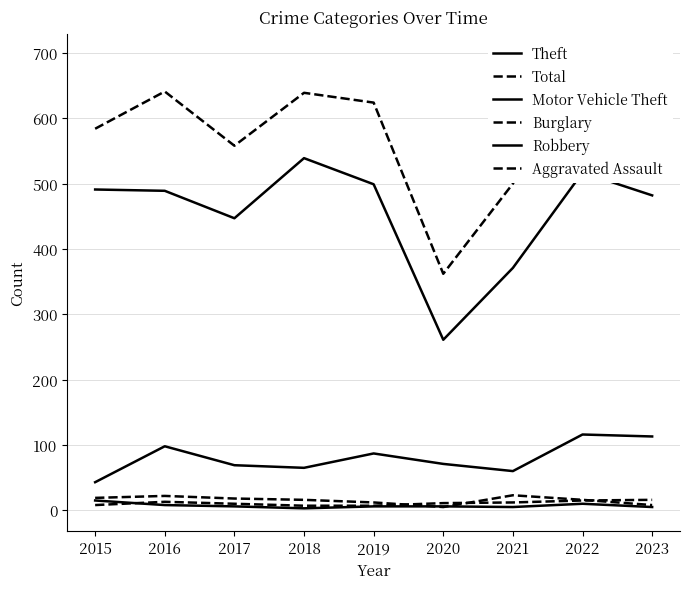

Between 2015 and 2023, which series saw the biggest shift?

Motor Vehicle Theft